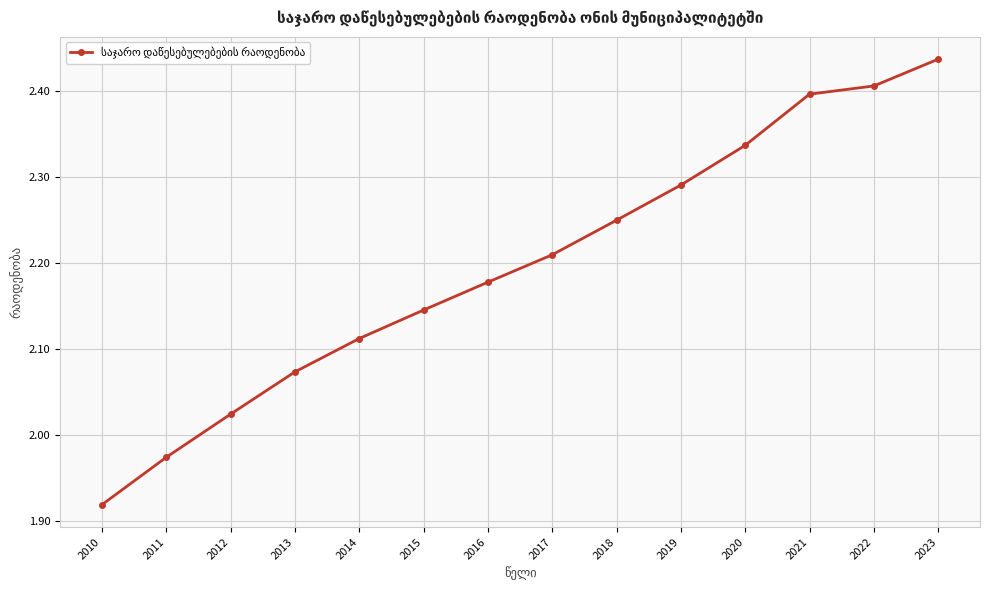

What is the sum of the values at 2023 and 2015?

4.6